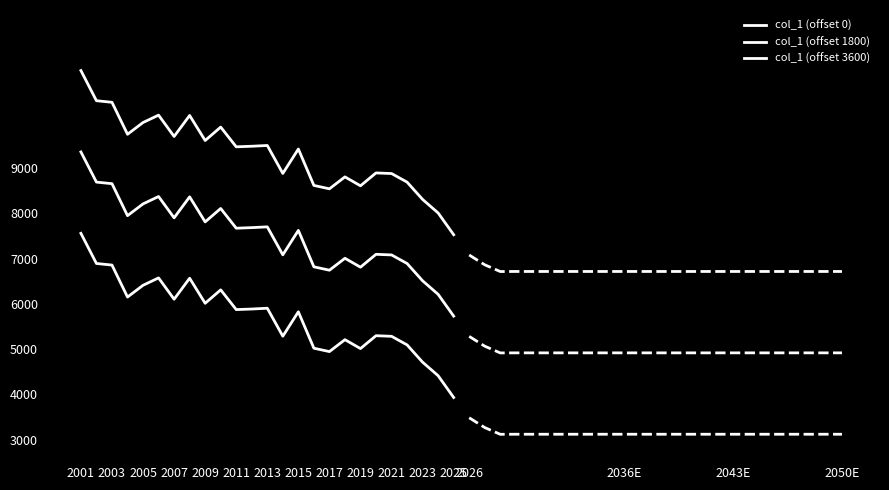

What is the value of the col_1 (offset 1800) point at the 13th from the left?

7703.8